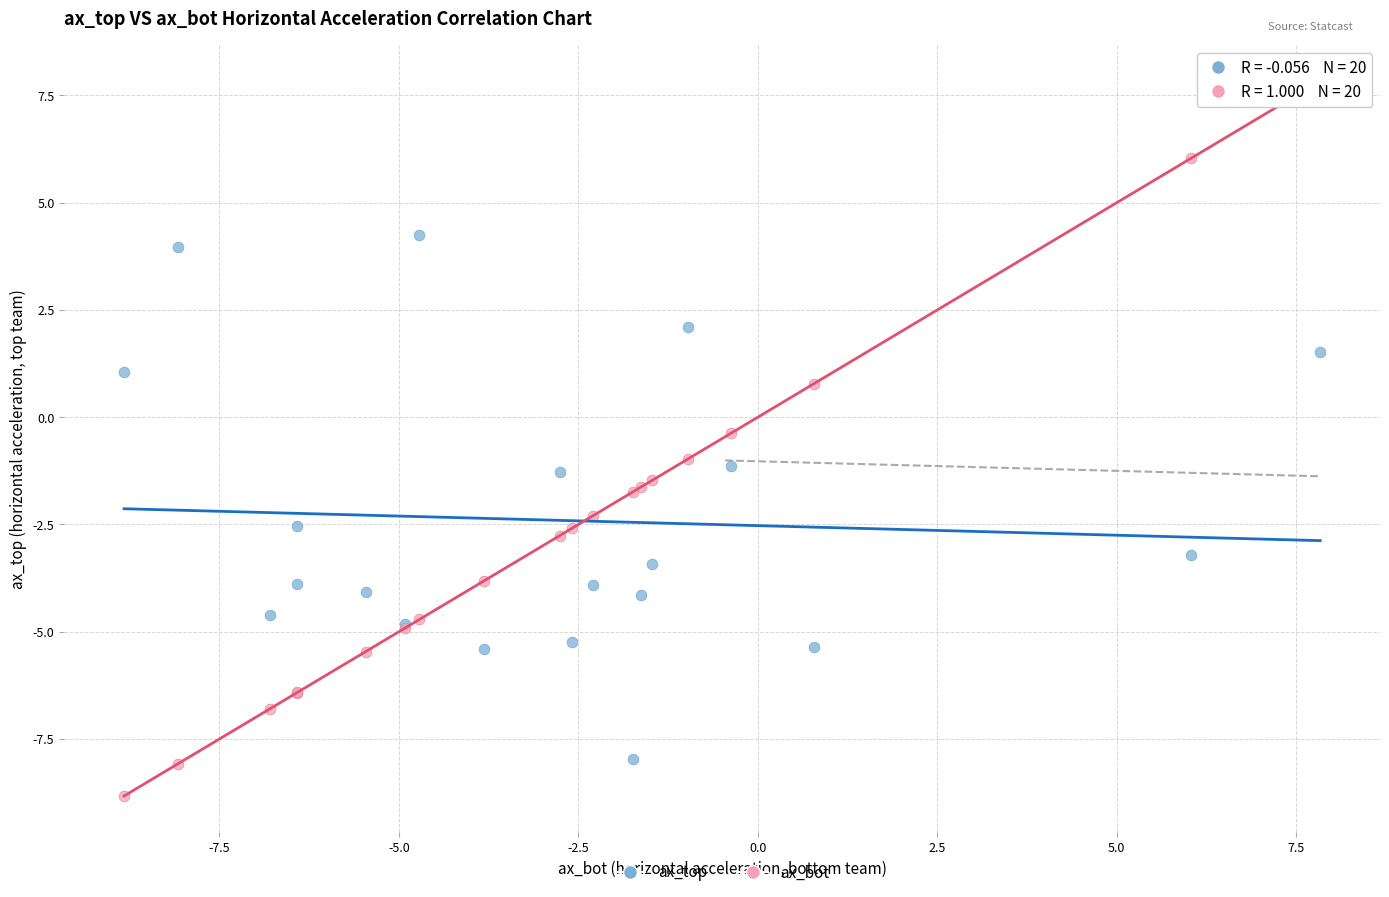

Across all series, what Y value is closest to 0?

-0.4